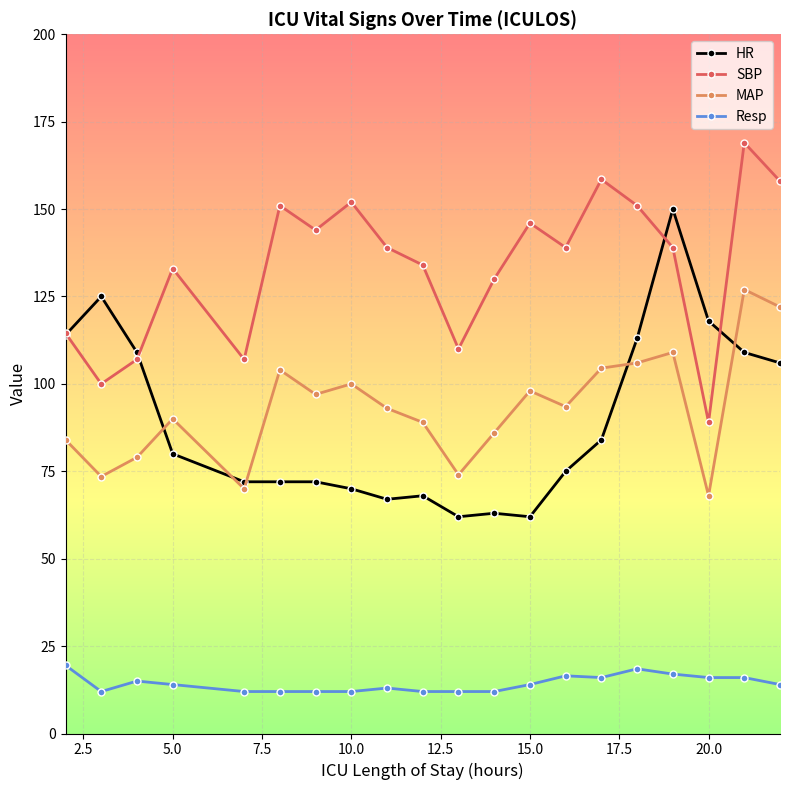

List the series in order of their peak value, lowest first.

Resp, MAP, HR, SBP